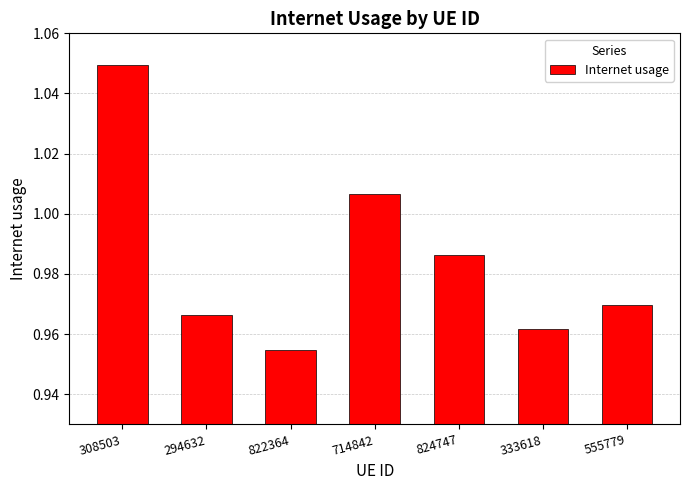

What is the label of the 2nd bar from the left?

294632